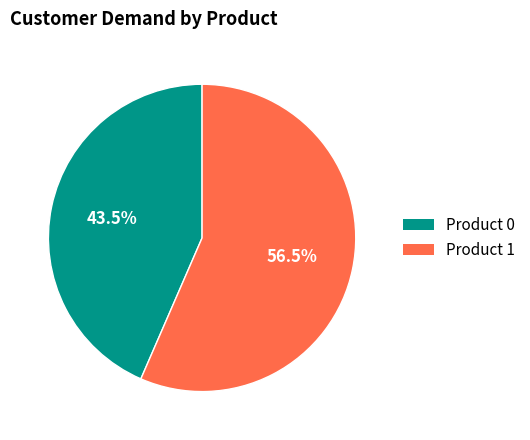

Which slice is the smallest?

Product 0